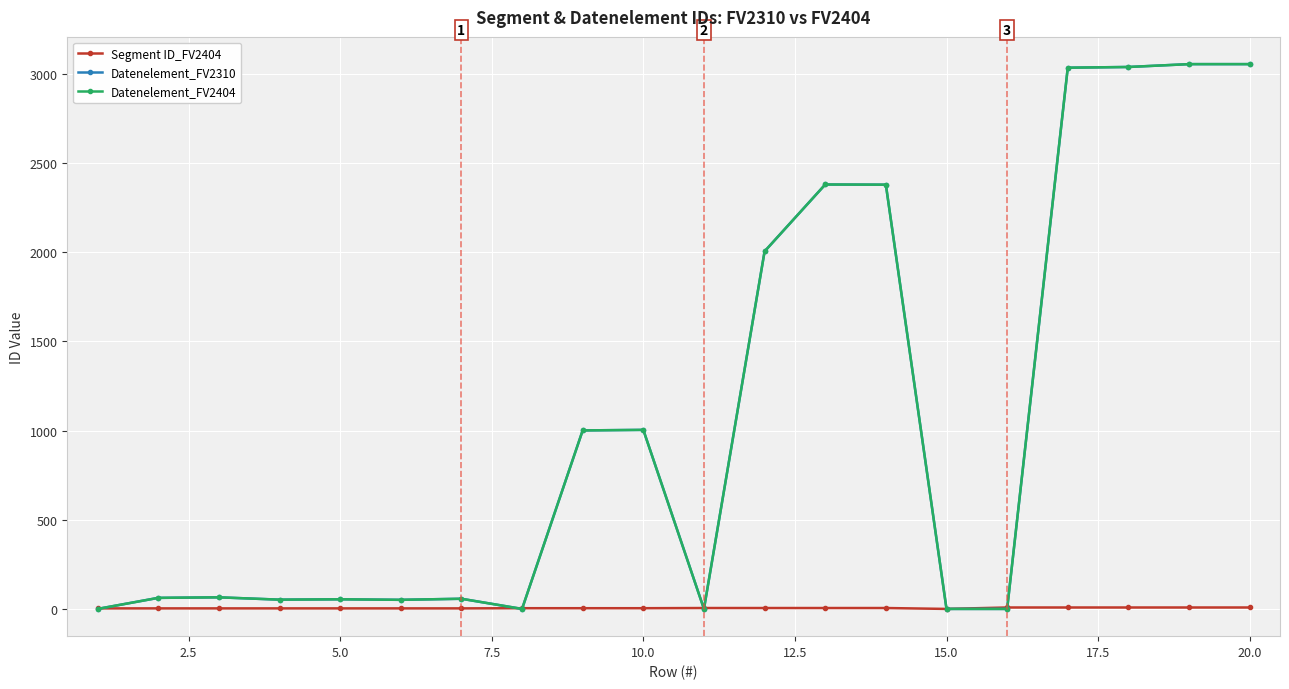

Does the chart have visible grid lines?

Yes